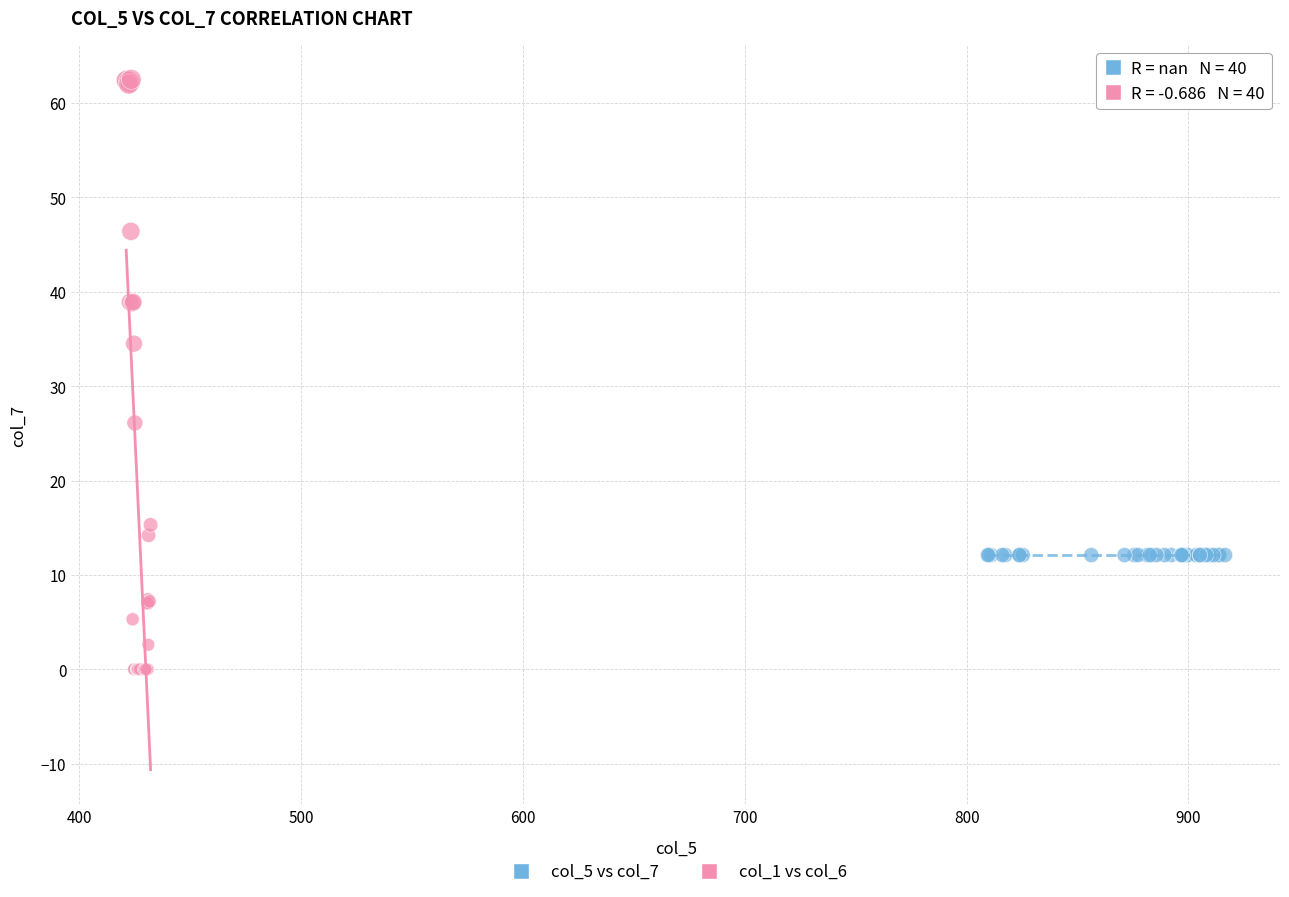

Which series contains the highest Y value?

col_1 vs col_6